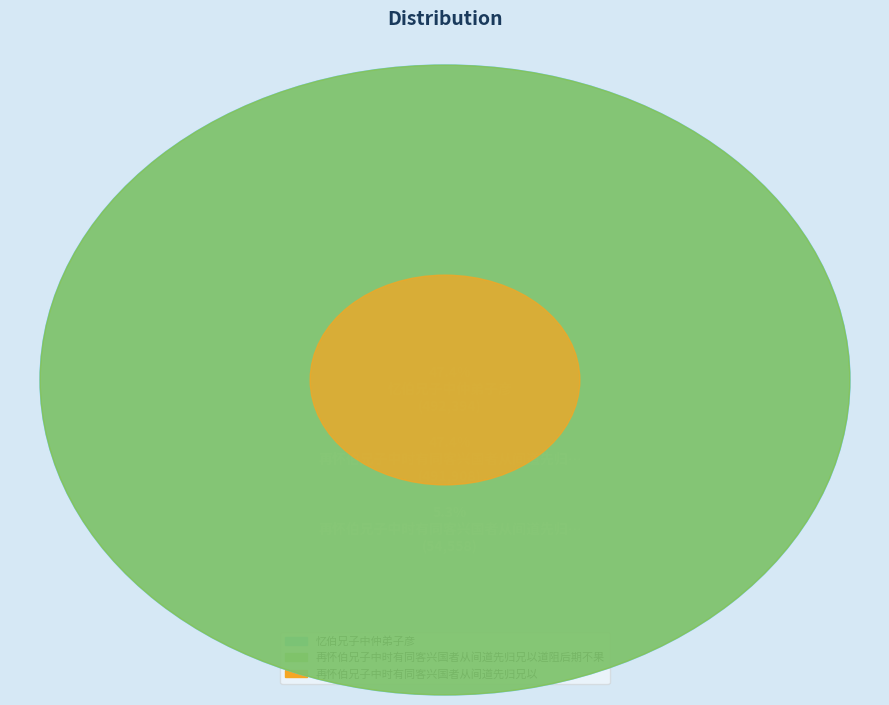

To the nearest percent, what percentage of the pie is 再怀伯兄子中时有同客兴国者从间道先归兄以?

5%